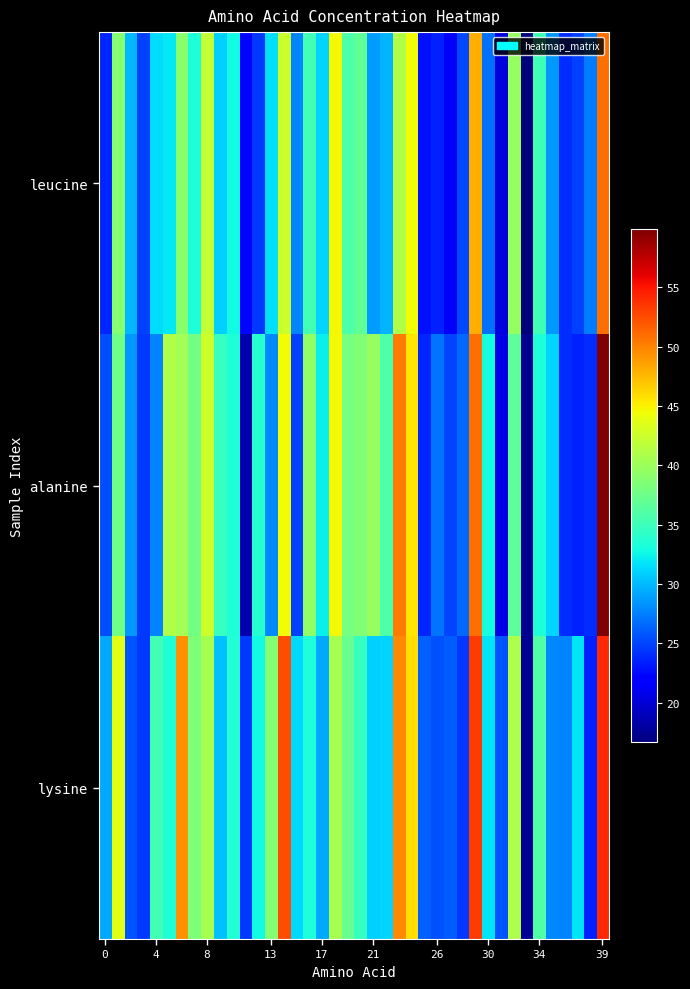

Reading left to right, what are all the values shown in this chart?

leucine: 23.7	38.9	29.9	24.8	31.4	31.9	39.0	33.3	42.1	30.9	32.8	22.3	24.5	31.5	42.4	27.8	35.4	31.0	44.7	35.8	36.9	28.8	29.8	41.2	44.5	22.8	23.5	21.3	25.2	48.1	26.9	20.3	39.7	16.7	35.1	28.5	24.0	24.9	27.5	50.8
alanine: 25.4	37.8	28.6	24.5	27.8	41.0	40.4	37.9	42.6	34.6	33.6	18.4	33.8	27.9	44.4	24.8	39.4	32.3	44.6	38.0	38.6	39.7	35.8	50.4	45.5	23.7	27.0	25.1	26.6	50.9	33.0	20.6	36.6	17.4	33.5	31.1	24.0	23.5	24.0	59.9
lysine: 29.3	43.6	25.6	24.5	35.4	33.5	49.4	38.3	40.6	30.3	33.6	24.5	32.7	38.8	52.4	31.3	33.4	29.2	40.6	37.1	34.7	30.9	31.1	49.8	45.8	26.3	25.5	26.1	24.6	53.2	31.7	25.7	41.0	17.6	35.9	28.0	27.8	31.8	23.5	54.1